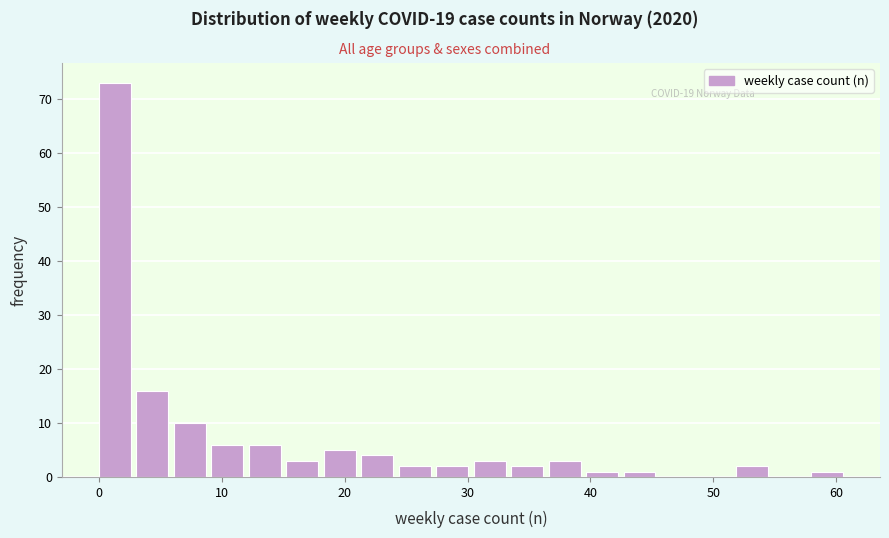

Around what value on the x-axis is the tallest bar? Give the approximate position of its centre, as read against the axis.

1